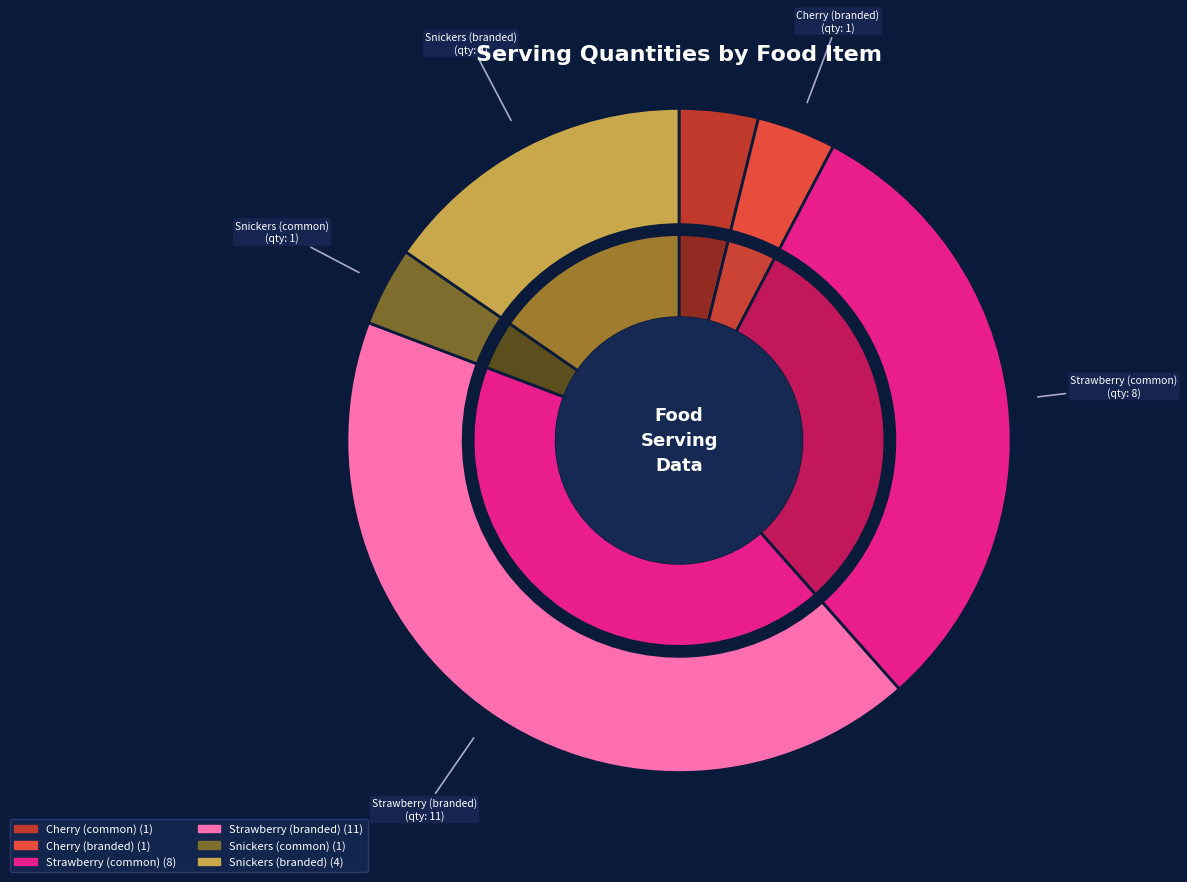

To the nearest percent, what is the difference between the largest and smallest slice percentages?

38%